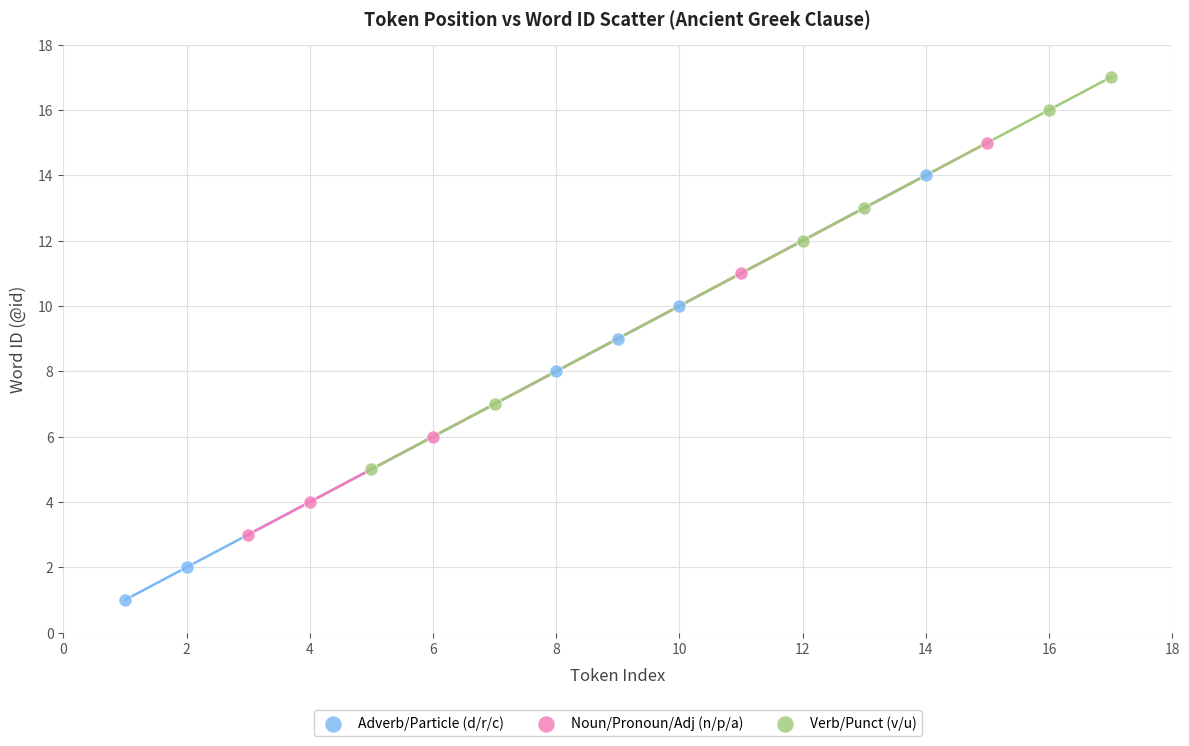

Which series reaches the minimum Y coordinate?

Adverb/Particle (d/r/c)